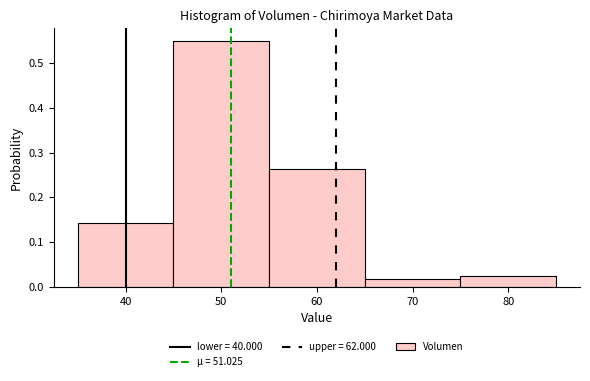

Reading left to right, list every bar in this chart as the range it spans on the x-axis followed by its height. The values are not printed on the chart, so give them approximately, as read against the axis.

35 to 45: 0.14
45 to 55: 0.55
55 to 65: 0.26
65 to 75: 0.02
75 to 85: 0.03